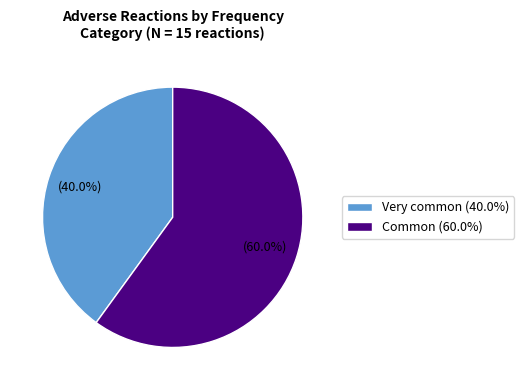

How many slices are in this pie chart?

2